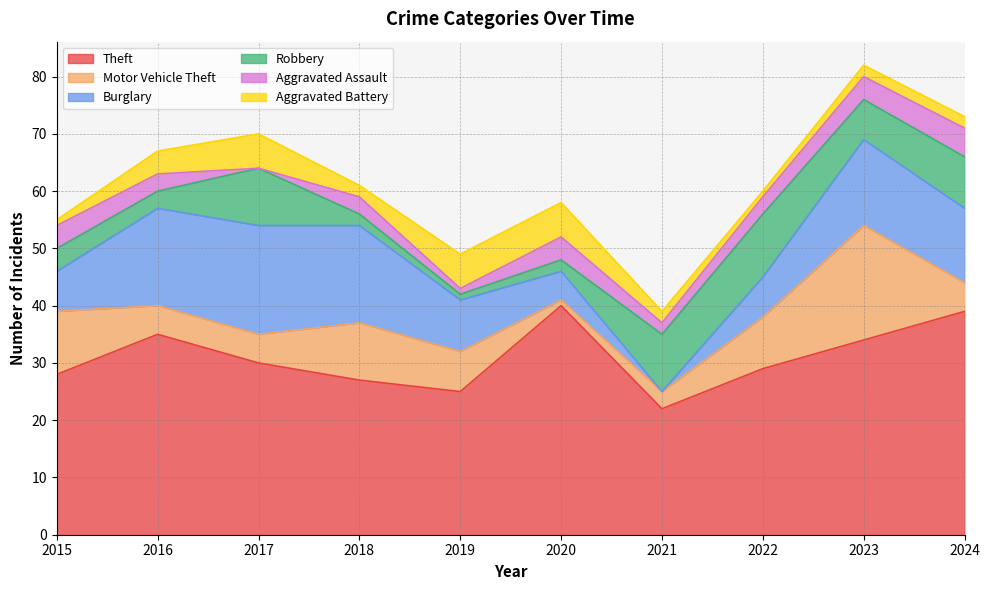

The Aggravated Assault series shows 1 at 2022. True or false?

False